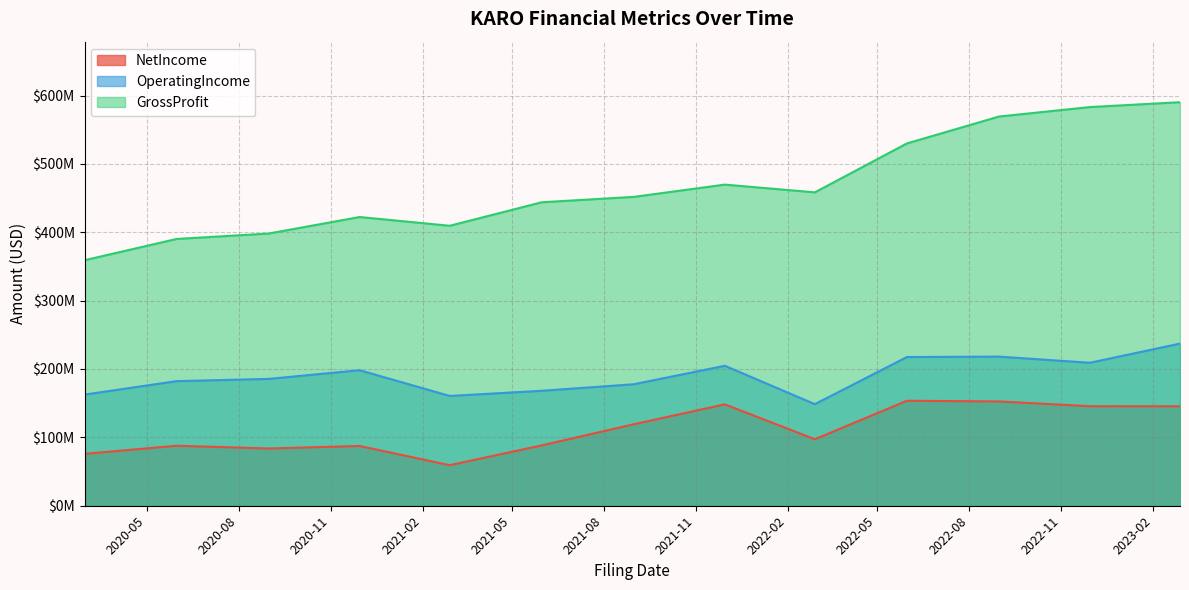

True or false: NetIncome and GrossProfit cross at least once.

False